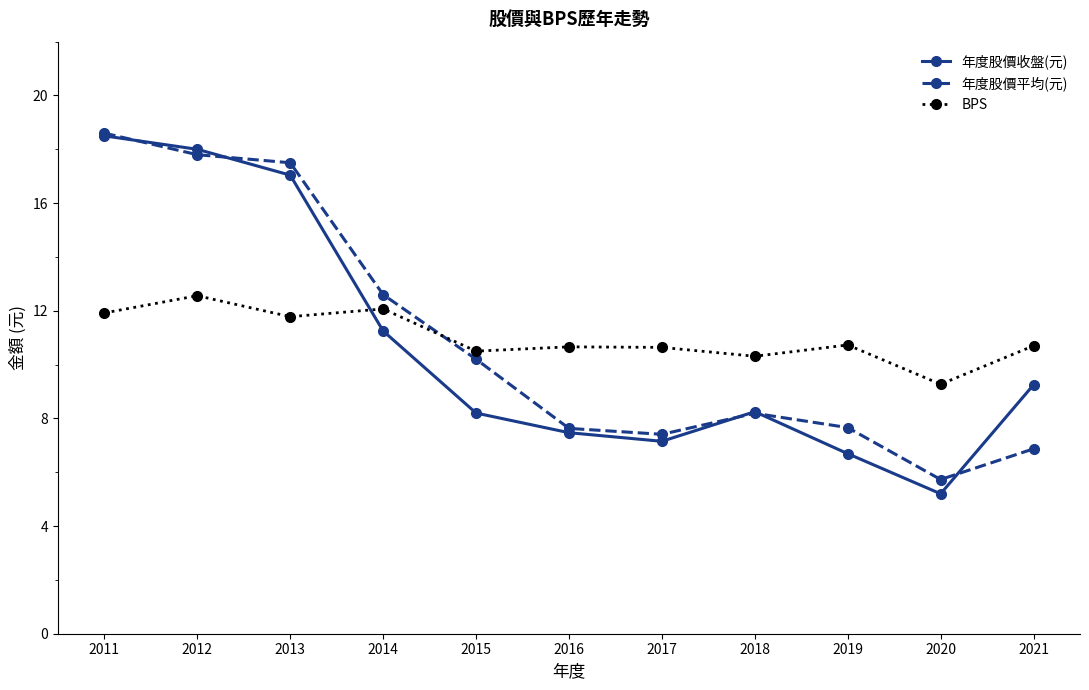

What is the sum of all BPS values?

121.1